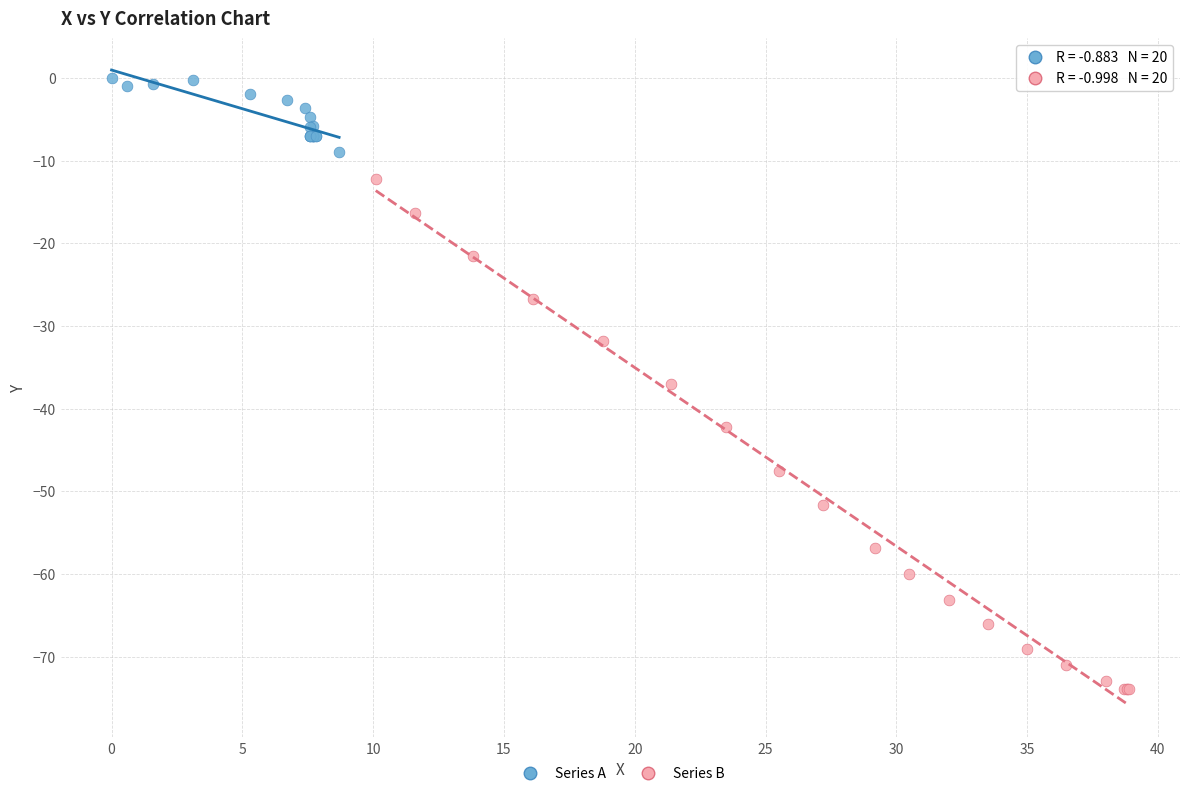

Which series reaches the minimum Y coordinate?

Series B